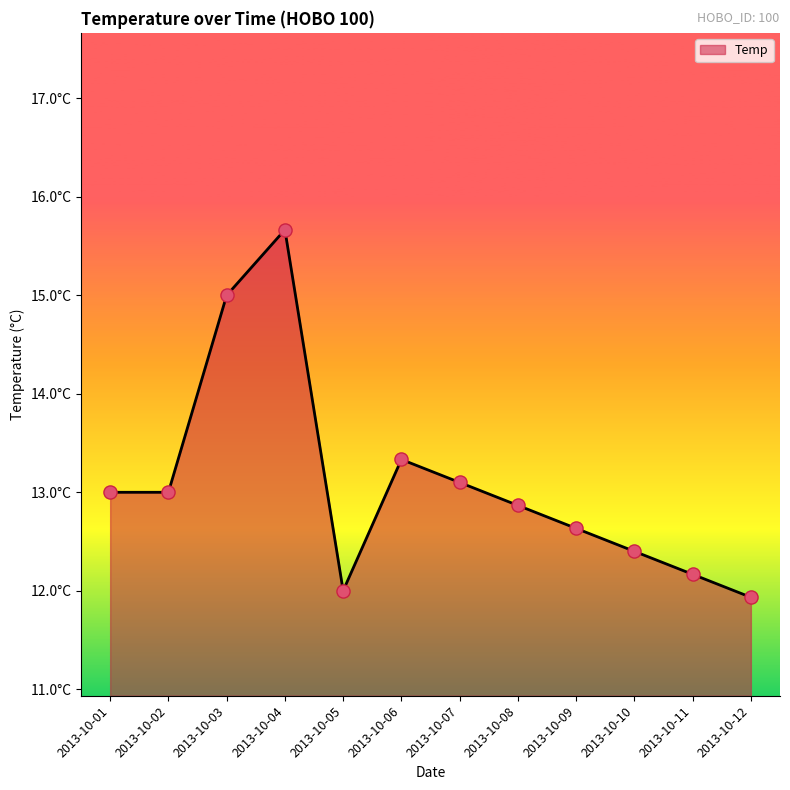

Between 2013-10-09 and 2013-10-12, which is larger?

2013-10-09